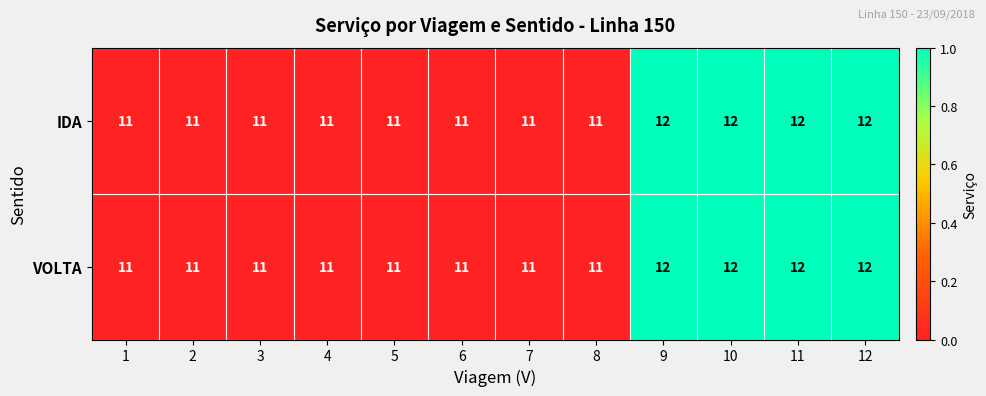

What is the maximum value for VOLTA?

12